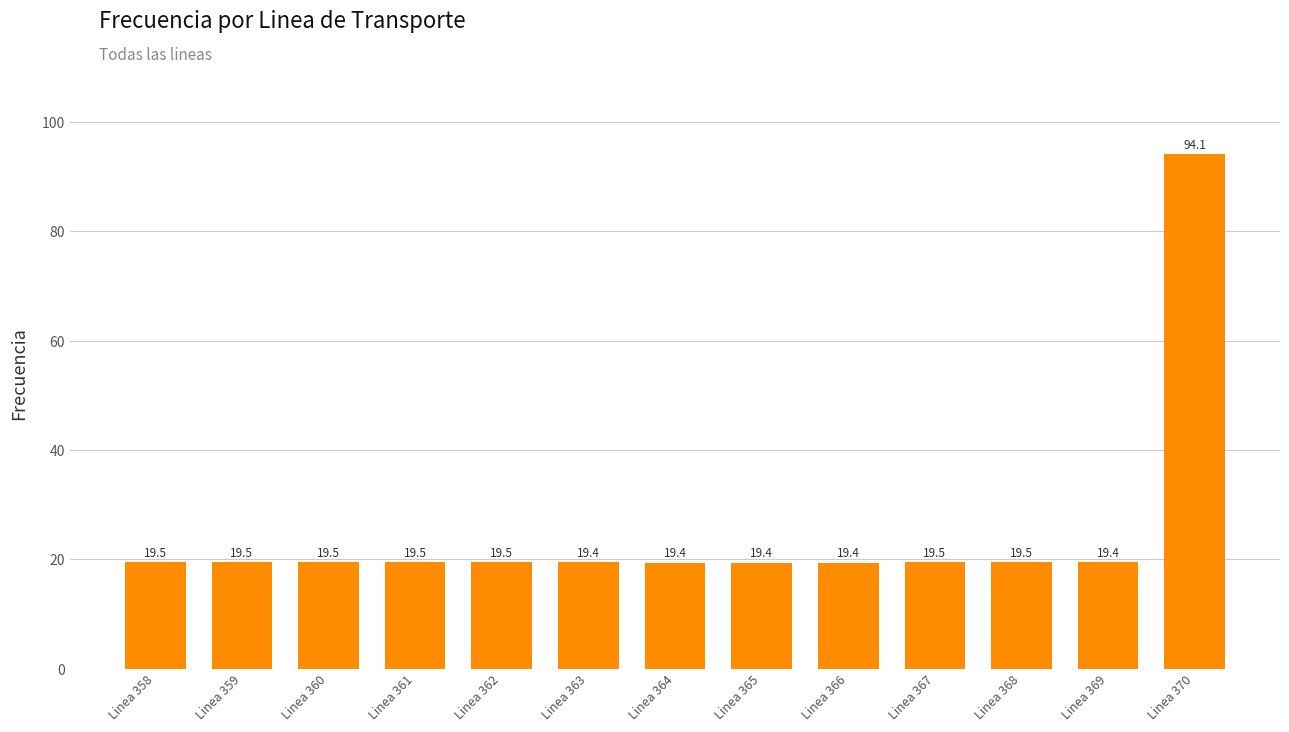

Reading left to right, list all the values displayed in this chart.

Linea 358=19.5	Linea 359=19.5	Linea 360=19.5	Linea 361=19.5	Linea 362=19.5	Linea 363=19.4	Linea 364=19.4	Linea 365=19.4	Linea 366=19.4	Linea 367=19.5	Linea 368=19.5	Linea 369=19.4	Linea 370=94.1